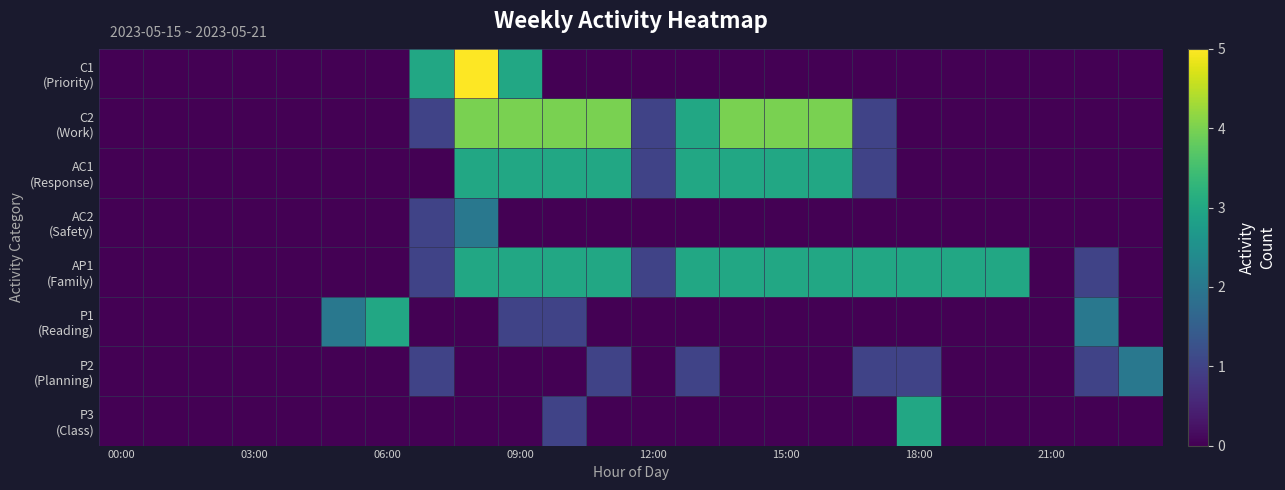

Which category has the highest value across all series?

8